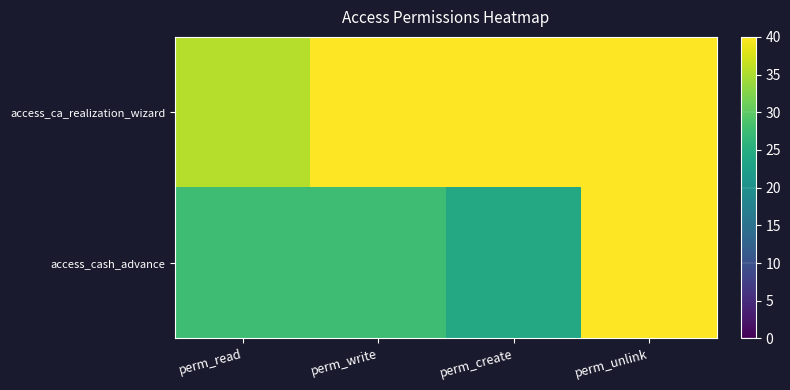

At how many categories does at least one series exceed 35?

4